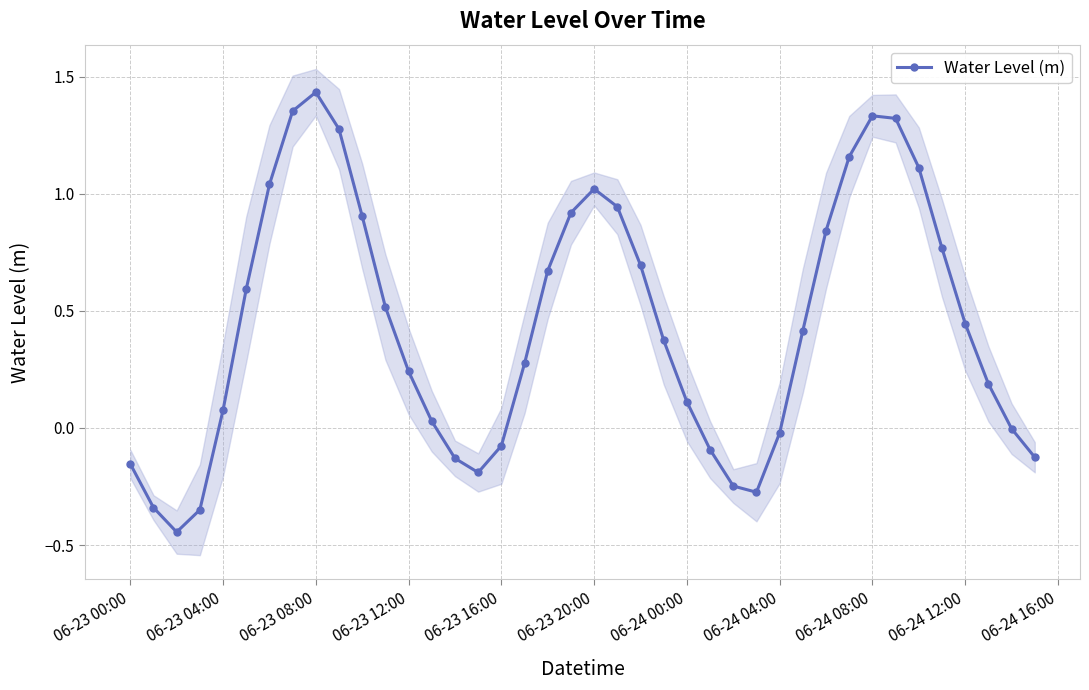

True or false: Water Level (m) has more than 0 points higher than both neighbors.

True